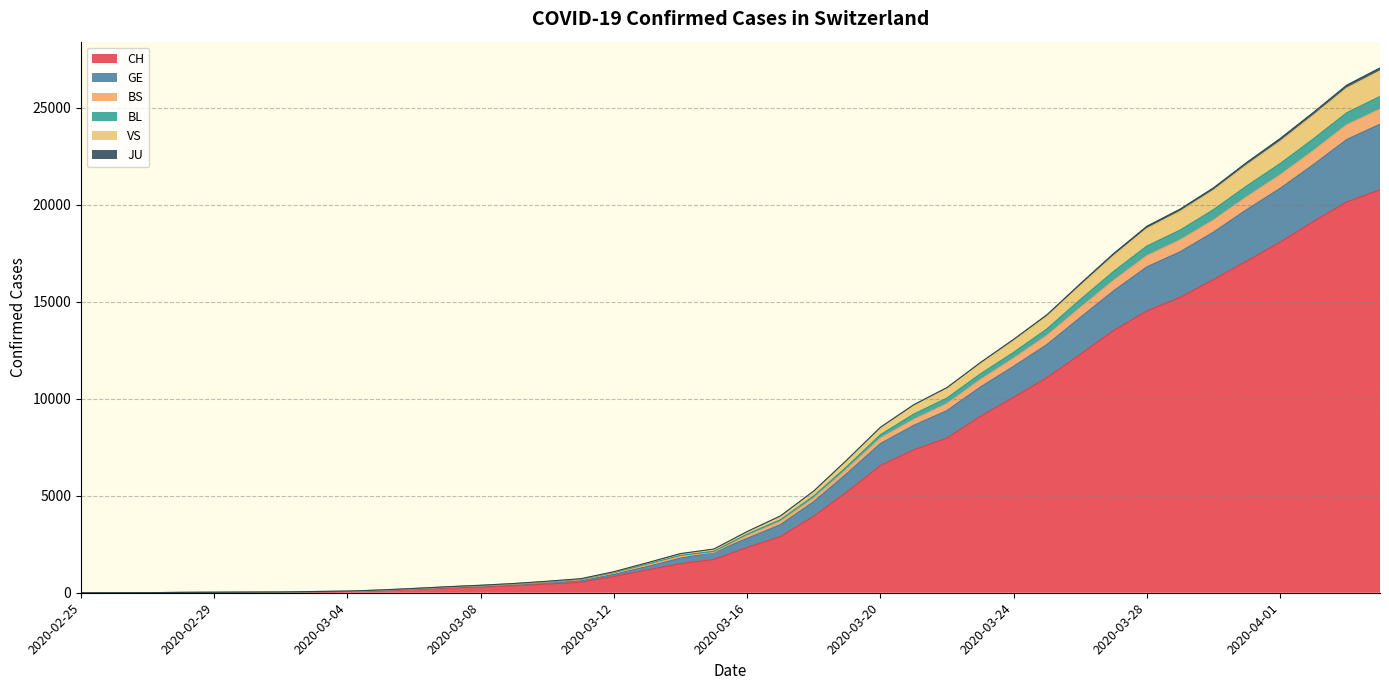

How many lines are shown in the chart?

6